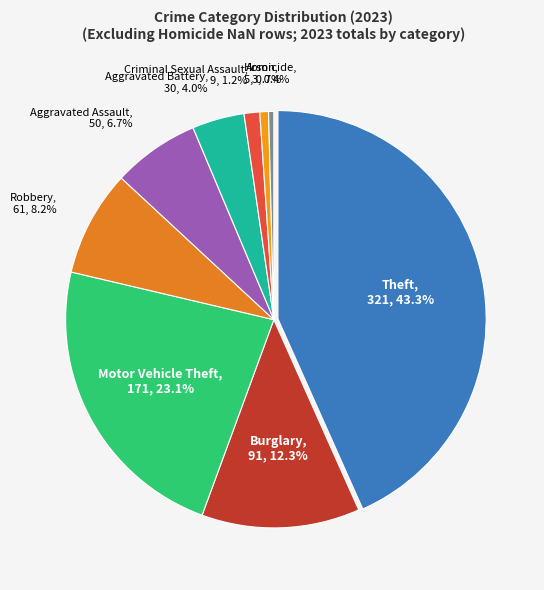

Which has a higher value, Homicide or Aggravated Battery?

Aggravated Battery